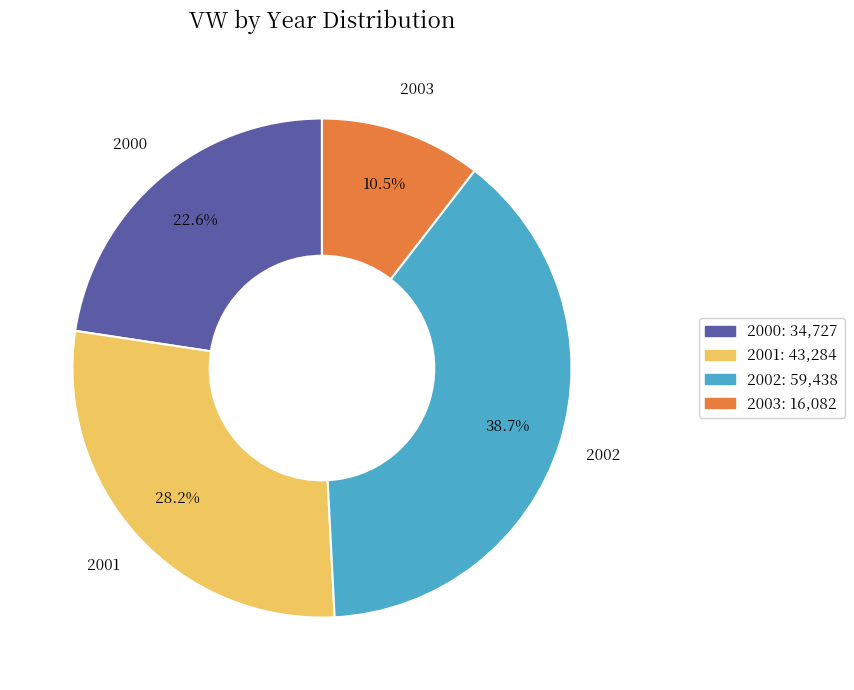

Count the number of slices in the pie.

4